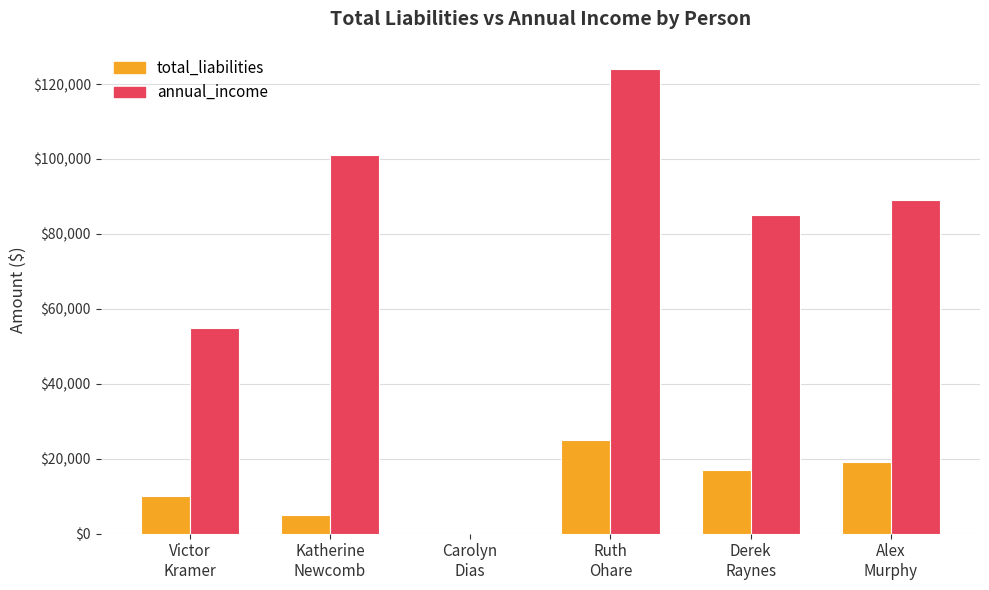

What is the sum of all total_liabilities values?

76000